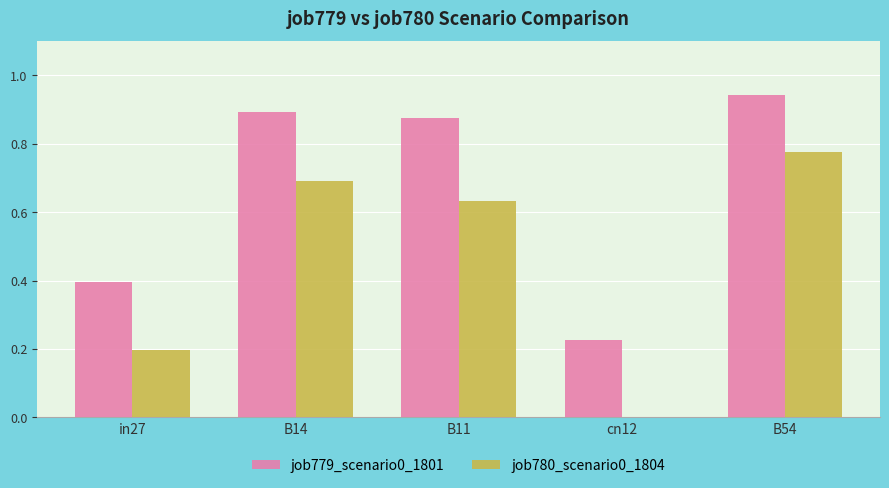

How many groups of bars are there?

5